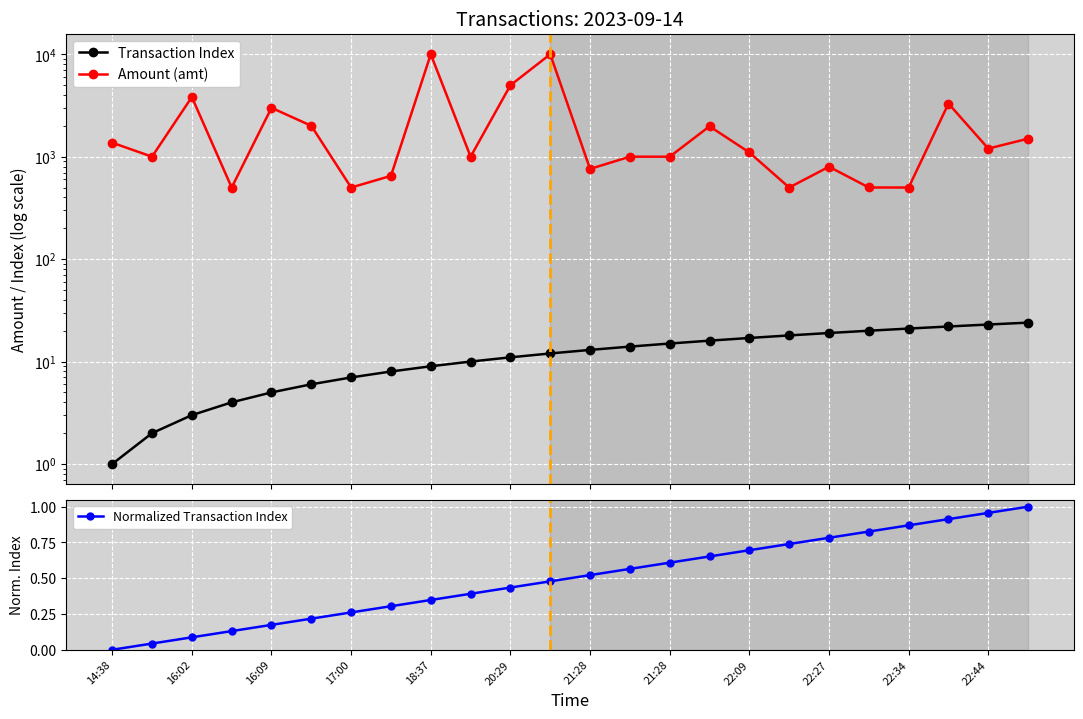

True or false: Amount (amt) and Transaction Index intersect in this chart.

False